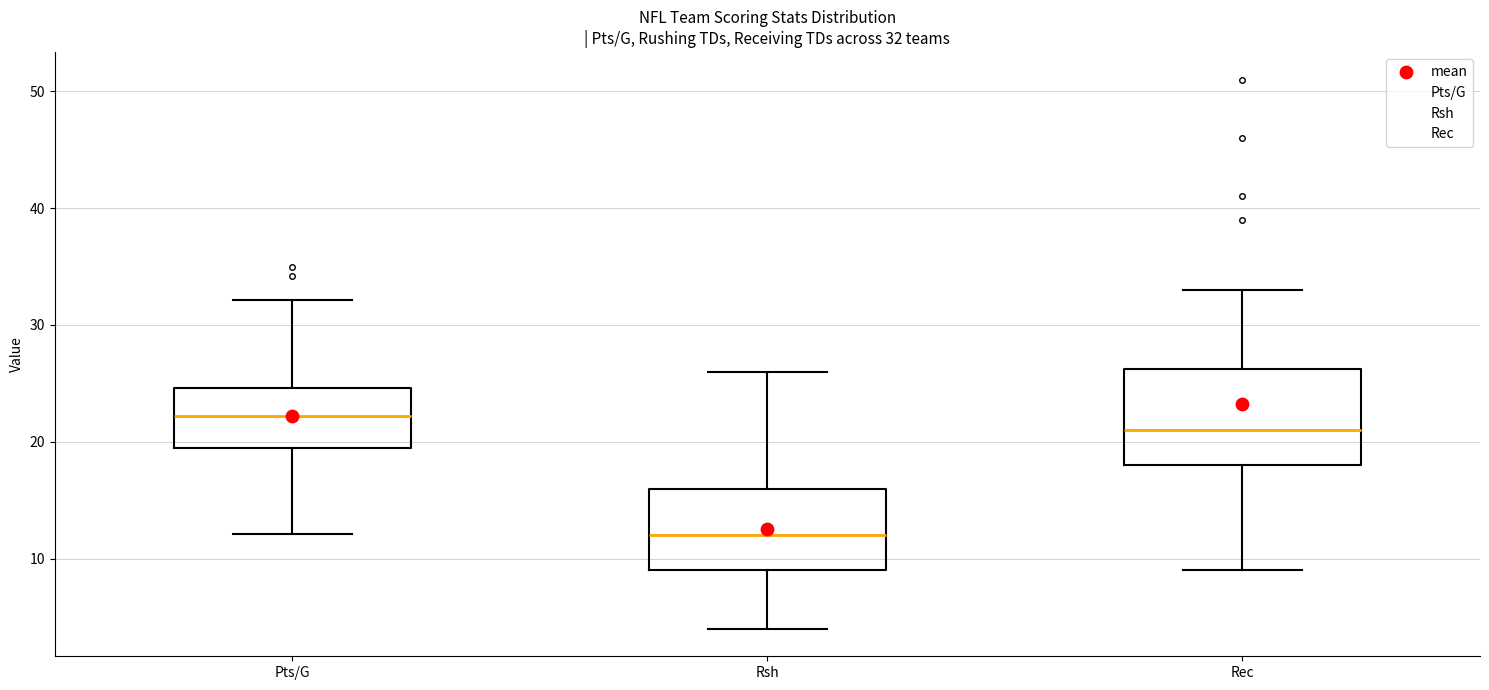

Comparing the boxes themselves (not the whiskers), which one is the tallest?

Rec